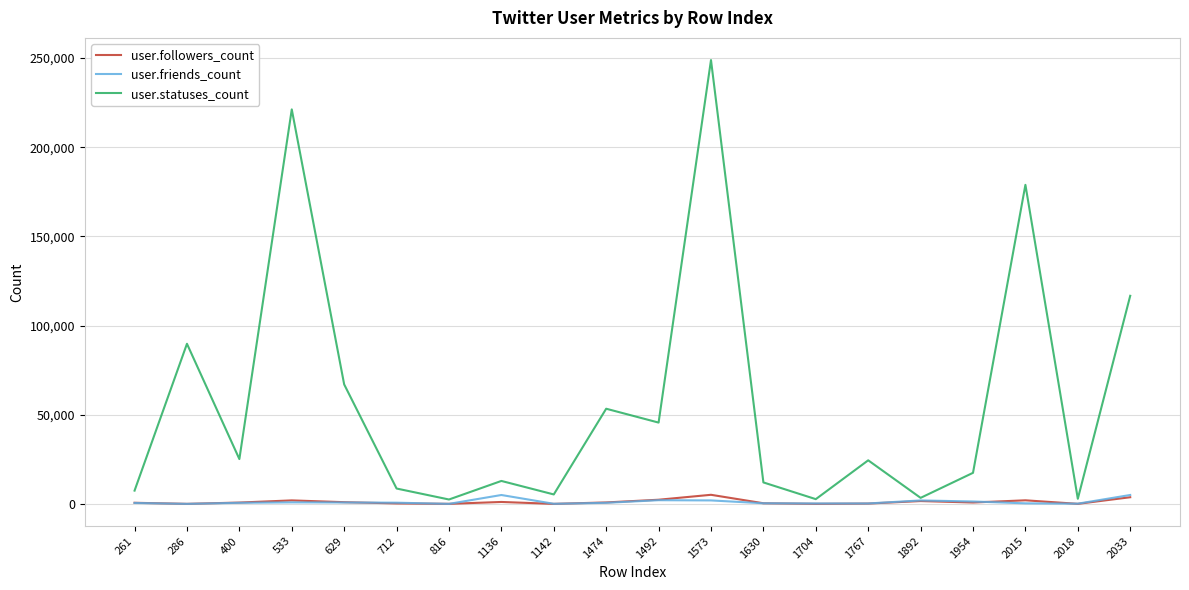

Between 1492 and 1704, which series saw the biggest shift?

user.statuses_count